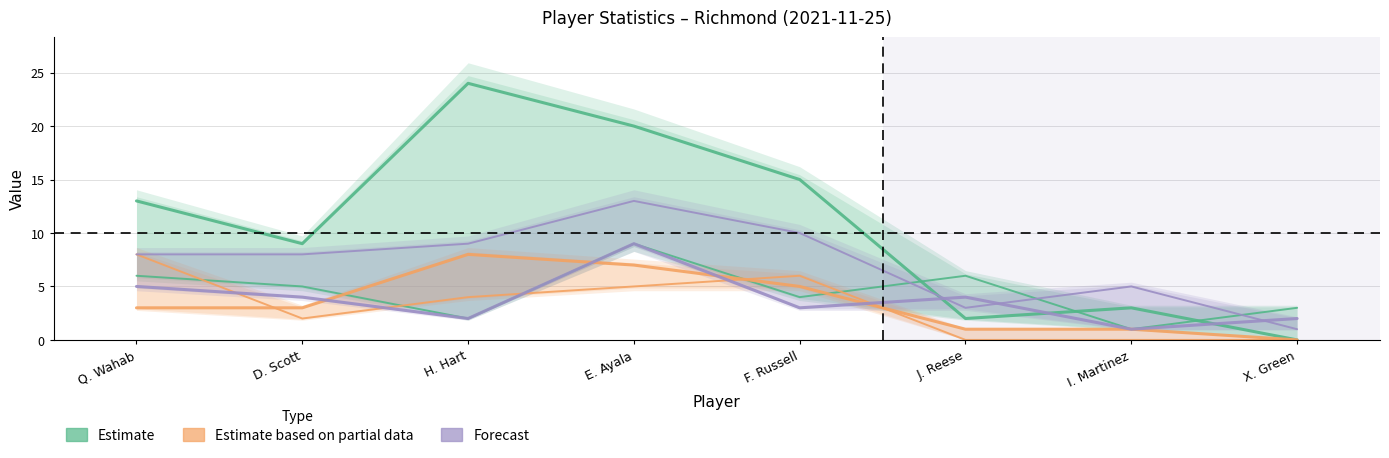

True or false: Forecast has more than 1 interior local peaks.

True